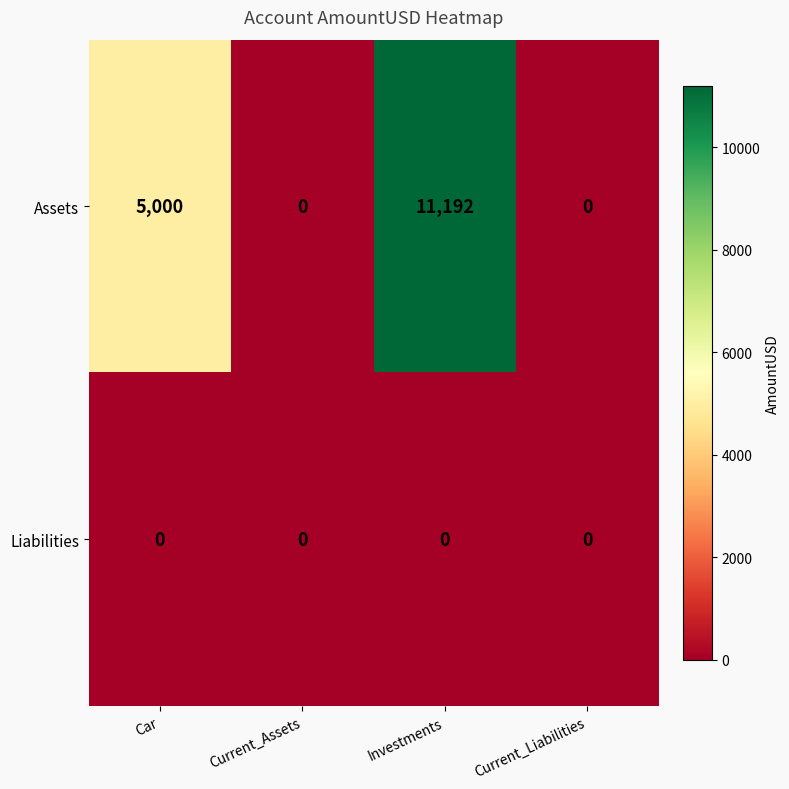

Where is Assets nearest to the value 5596?

Car